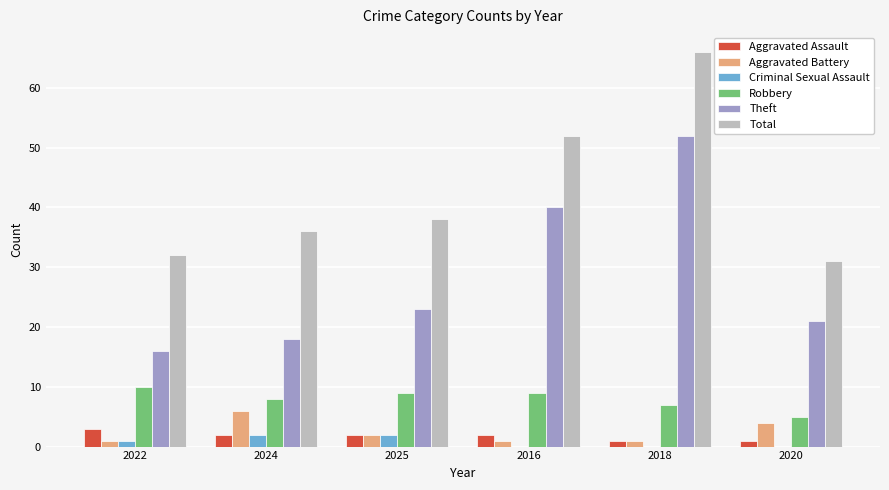

At which category is the sum across all series the highest?

2018